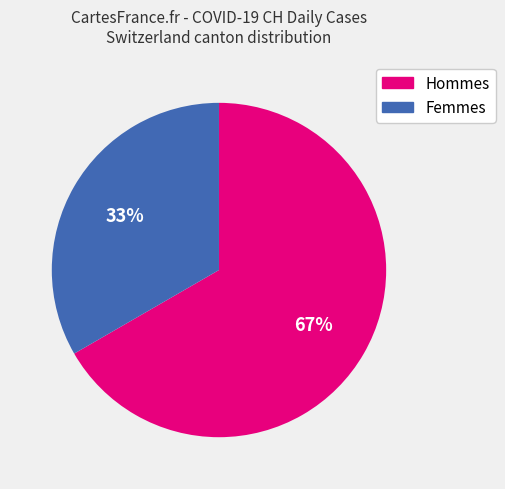

Is there a majority slice in this chart?

Yes